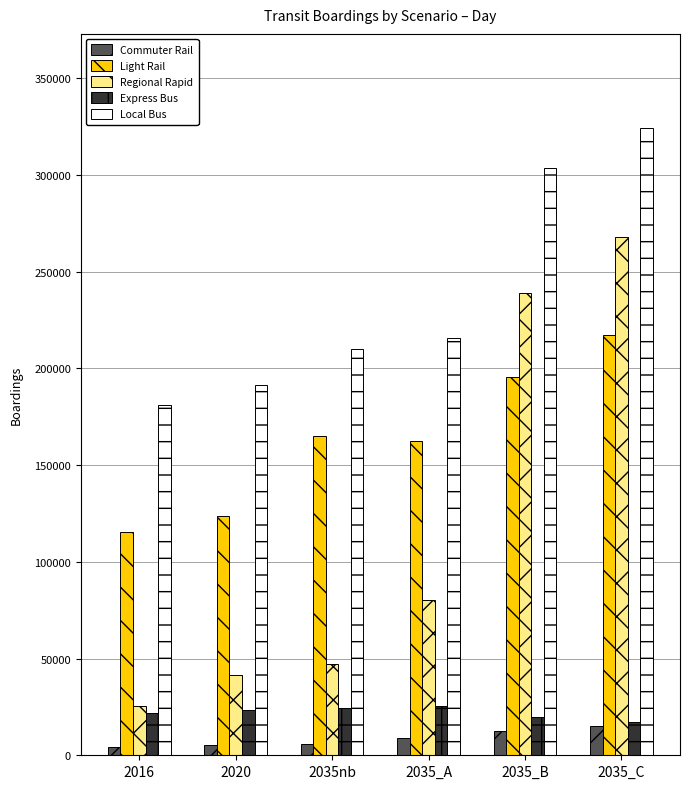

At 2016, list the series in order from smallest to largest.

Commuter Rail, Express Bus, Regional Rapid, Light Rail, Local Bus